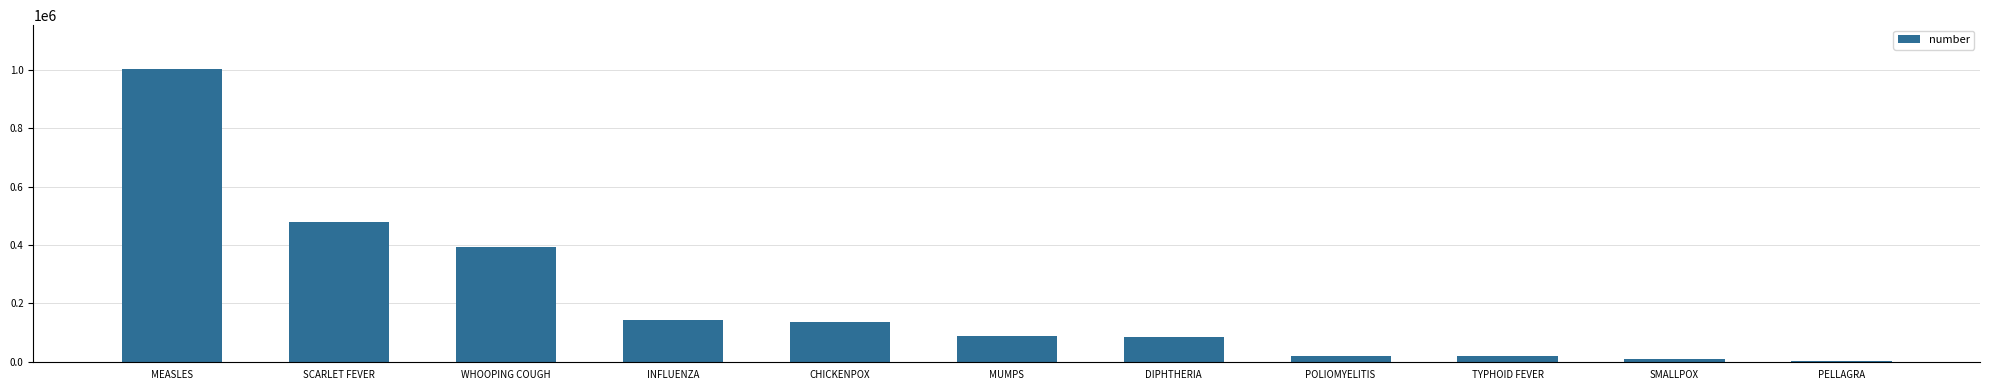

What is the sum of the values at INFLUENZA and CHICKENPOX?

278544